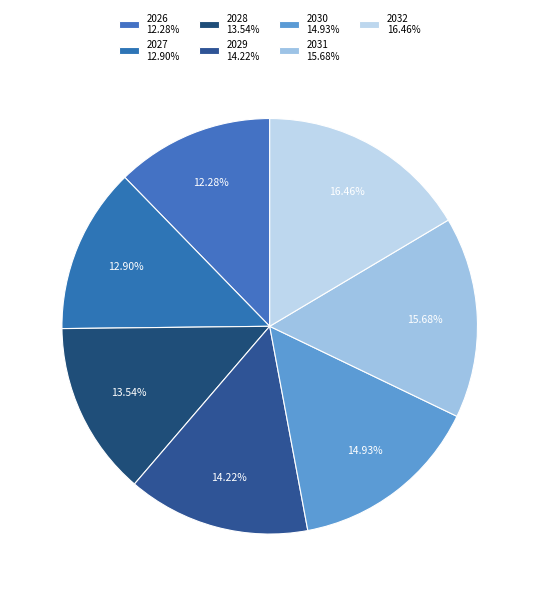

To the nearest percent, what is the combined percentage of 2029 and 2026?

26%